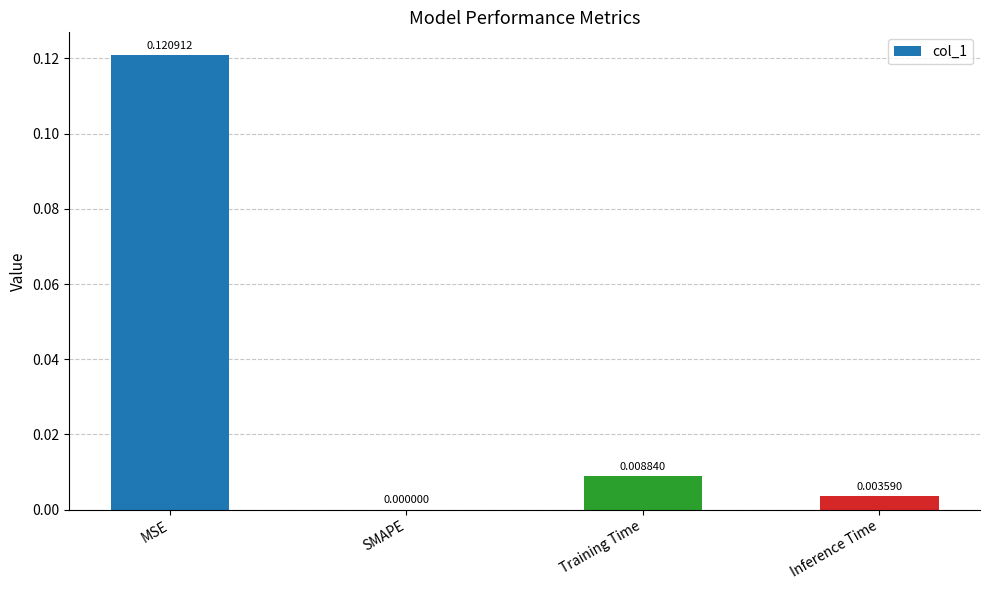

Which category has the highest value across all series?

MSE